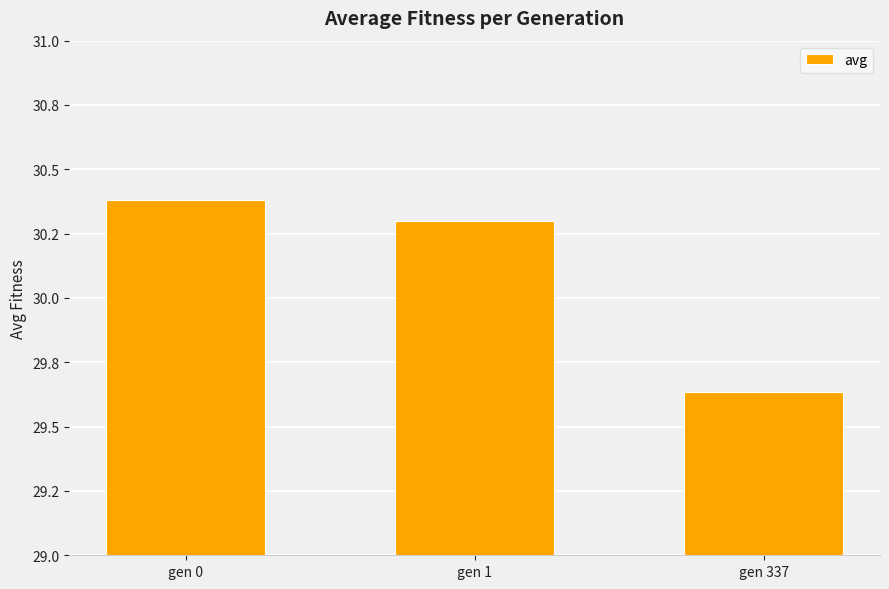

Rank the categories by value from highest to lowest.

gen 0, gen 1, gen 337